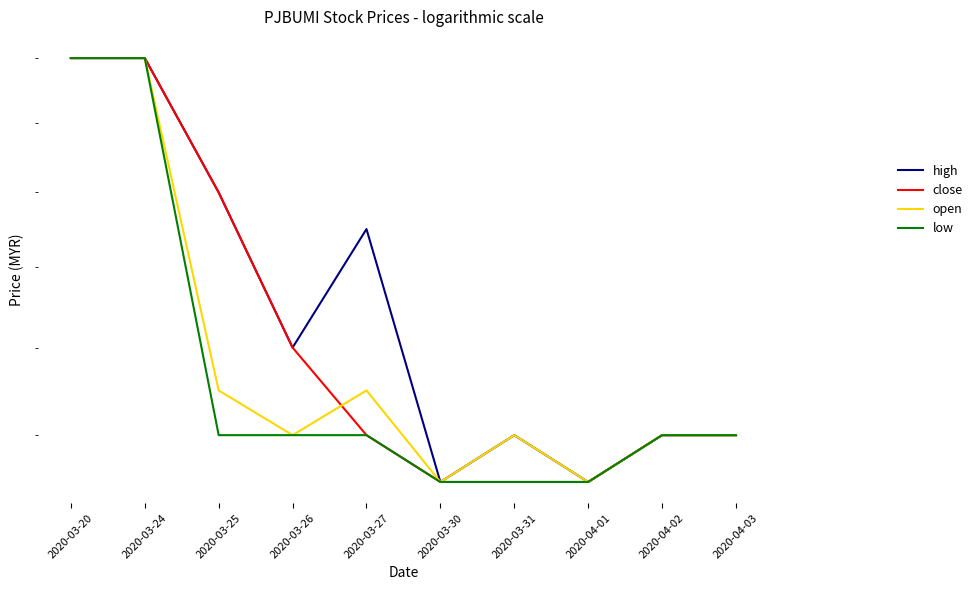

What are all the series names shown in the legend?

high, close, open, low